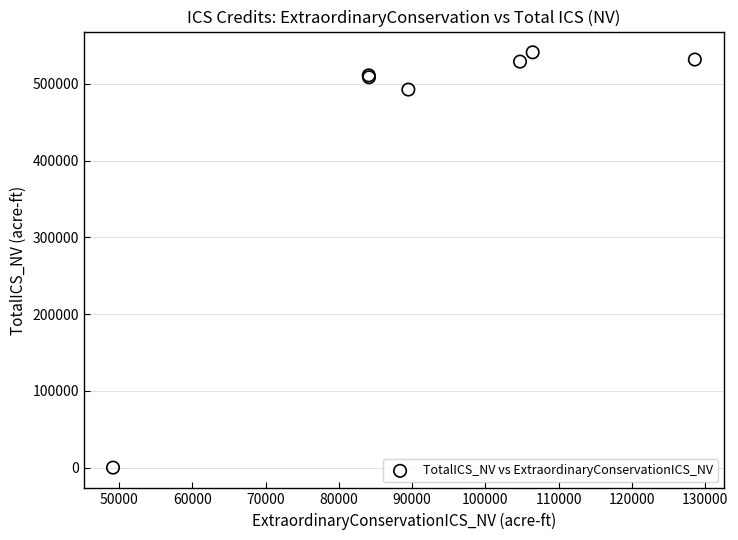

What Y value in the scatter plot is closest to 270525?

492538